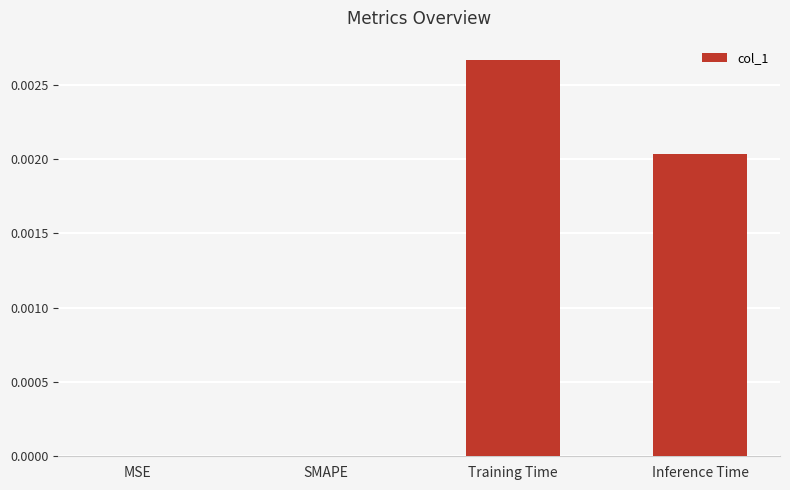

Is it true that the value at Inference Time is 0.0?

True